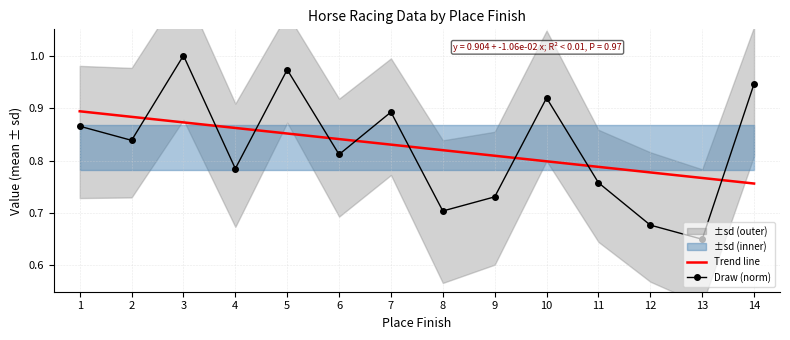

At which category is the sum across all series the highest?

3